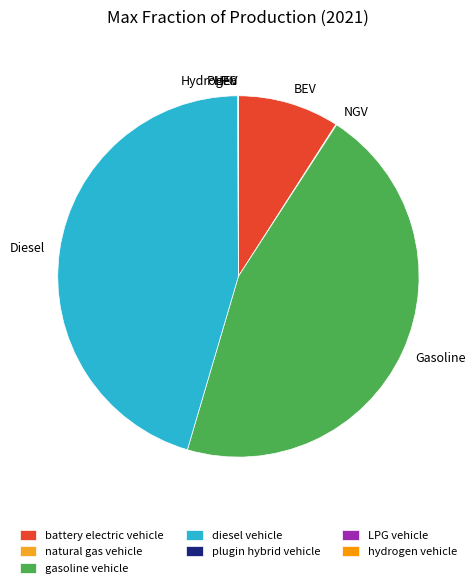

Does any single category account for the majority?

No